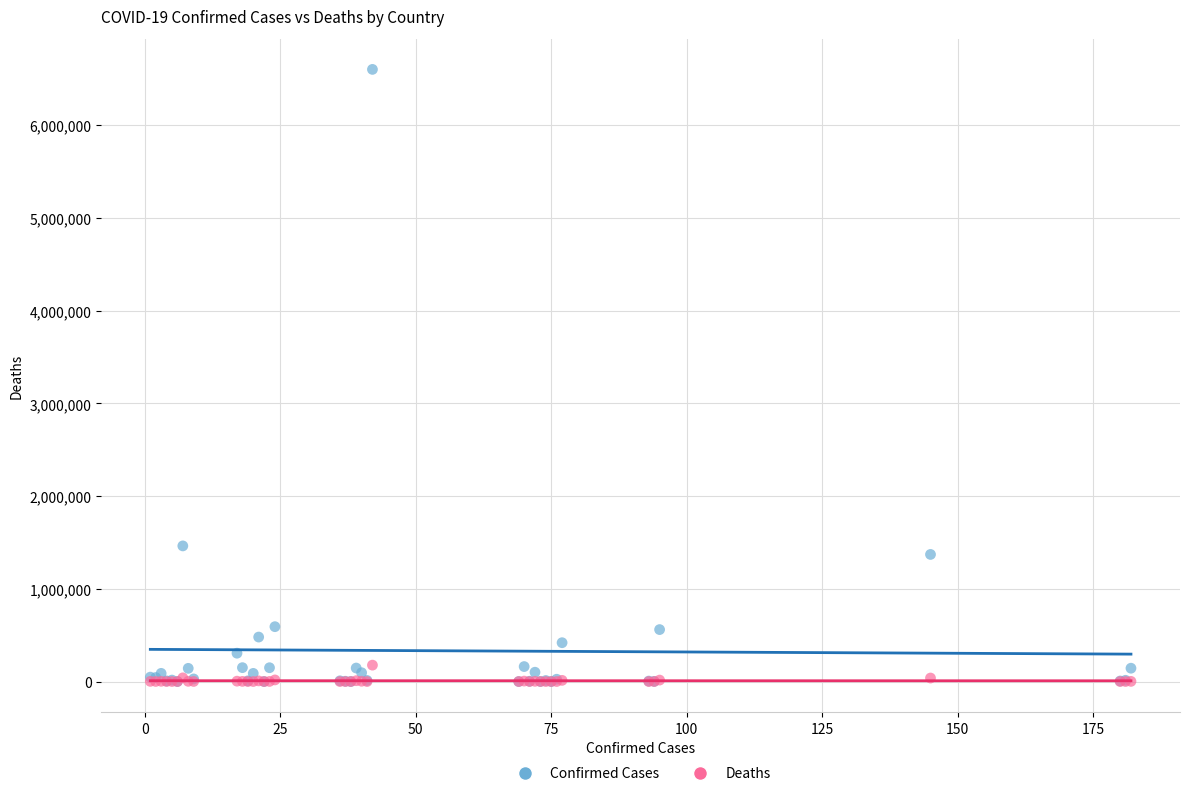

What are all the series names shown in the legend?

Confirmed Cases, Deaths